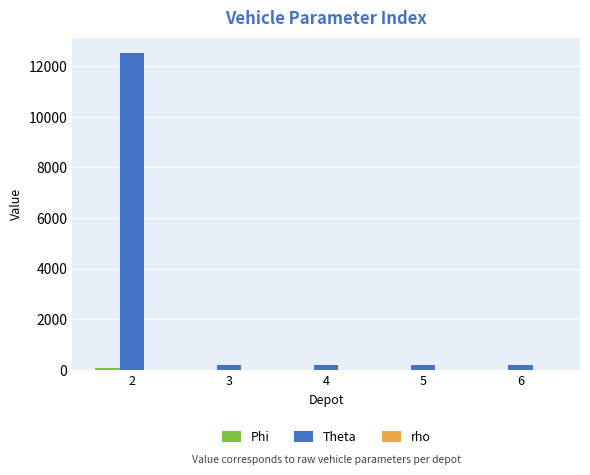

What is the greatest value displayed?

12500.0